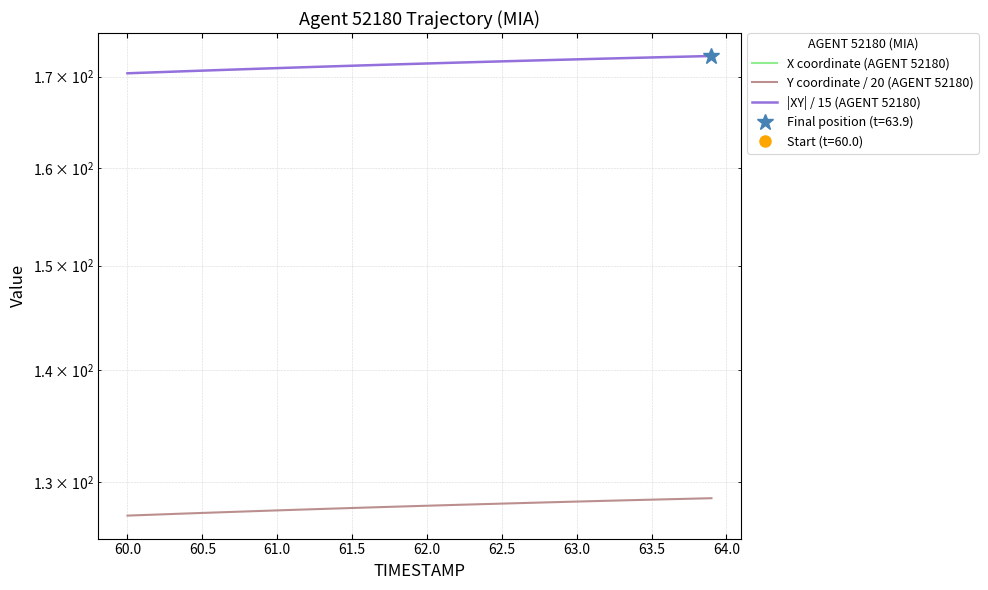

How many data points in X coordinate (AGENT 52180) are above -254?

6